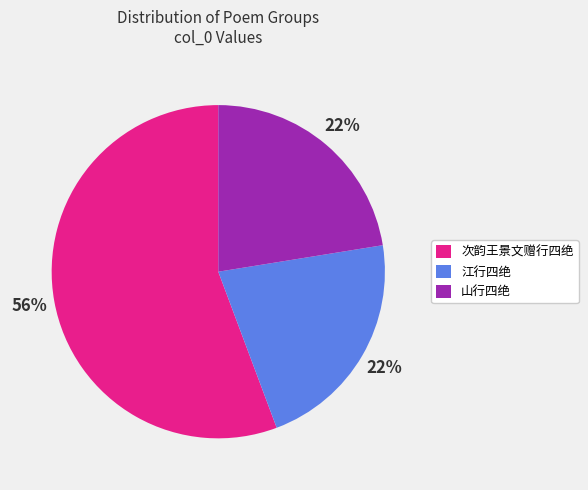

To the nearest percent, what is the difference between the largest and smallest slice percentages?

34%